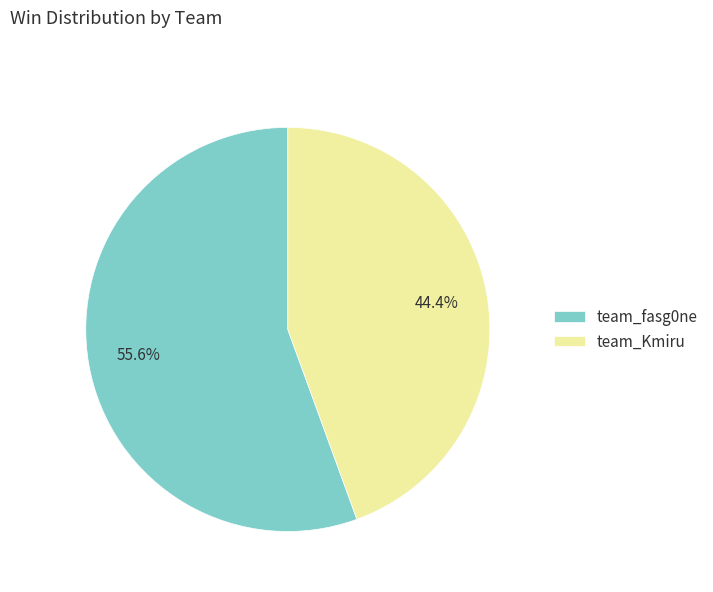

To the nearest percent, what is the difference between the team_Kmiru and team_fasg0ne slice percentages?

11%